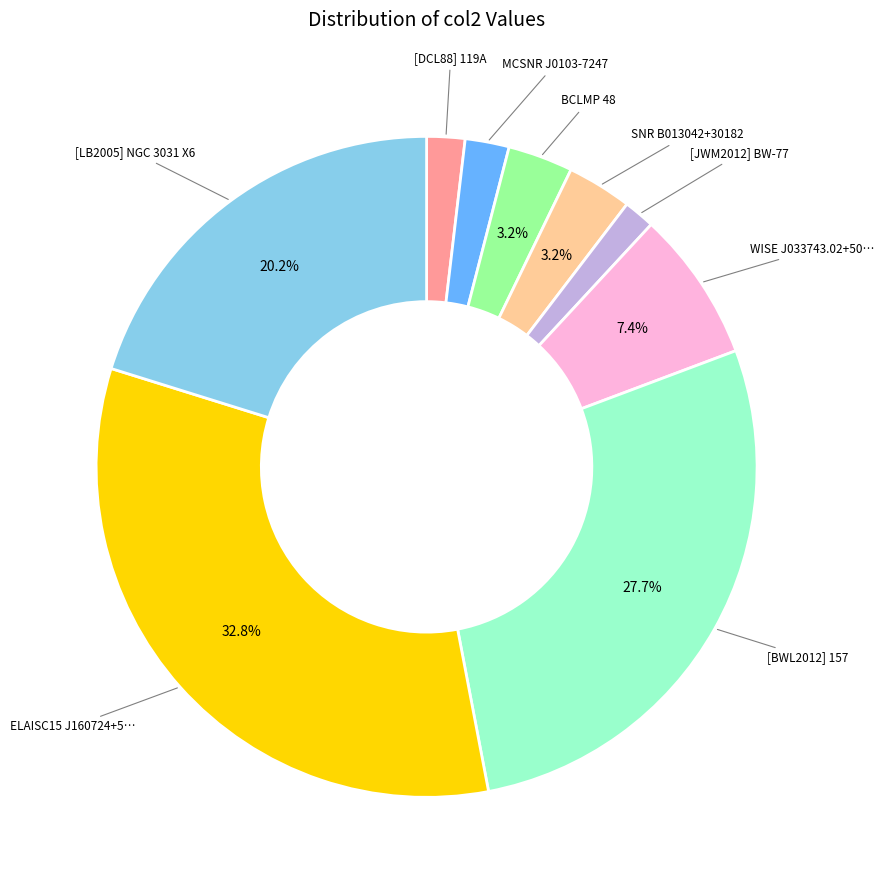

Does any single category account for the majority?

No